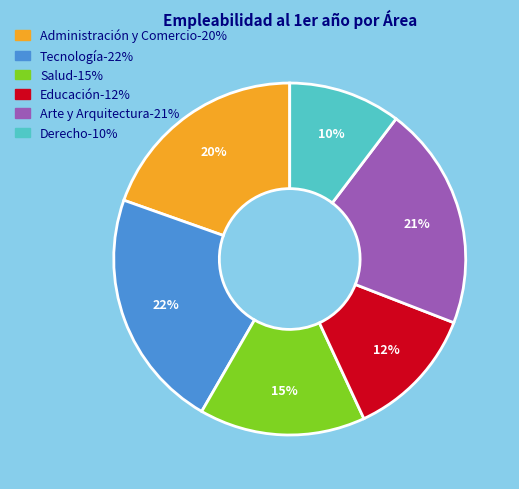

Is the sum of Administración y Comercio and Tecnología greater than half?

No